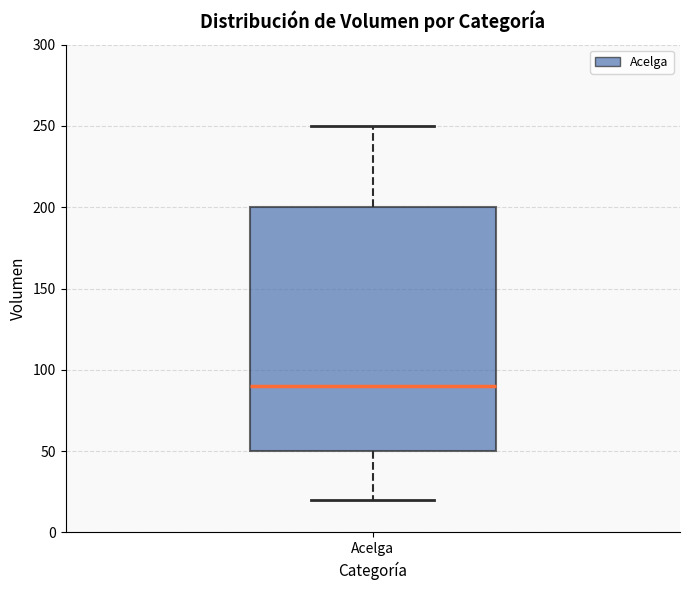

Where does the upper whisker of the box for Acelga end on the y-axis? The values are not printed on the chart, so give them approximately, as read against the axis.

250